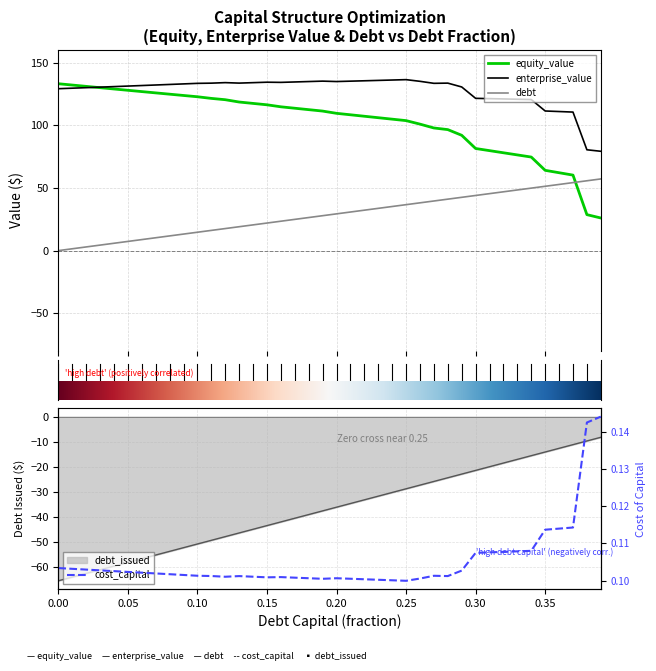

True or false: debt_capital and enterprise_value cross at least once.

False